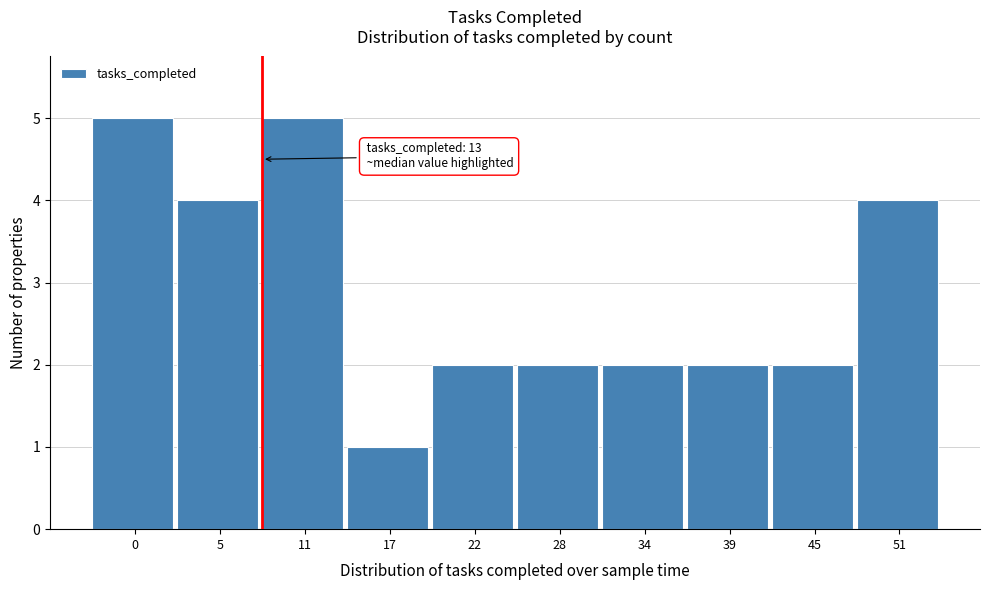

Reading right to left, transcribe all the data shown in this chart.

51=4	45=2	39=2	34=2	28=2	22=2	17=1	11=5	5=4	0=5